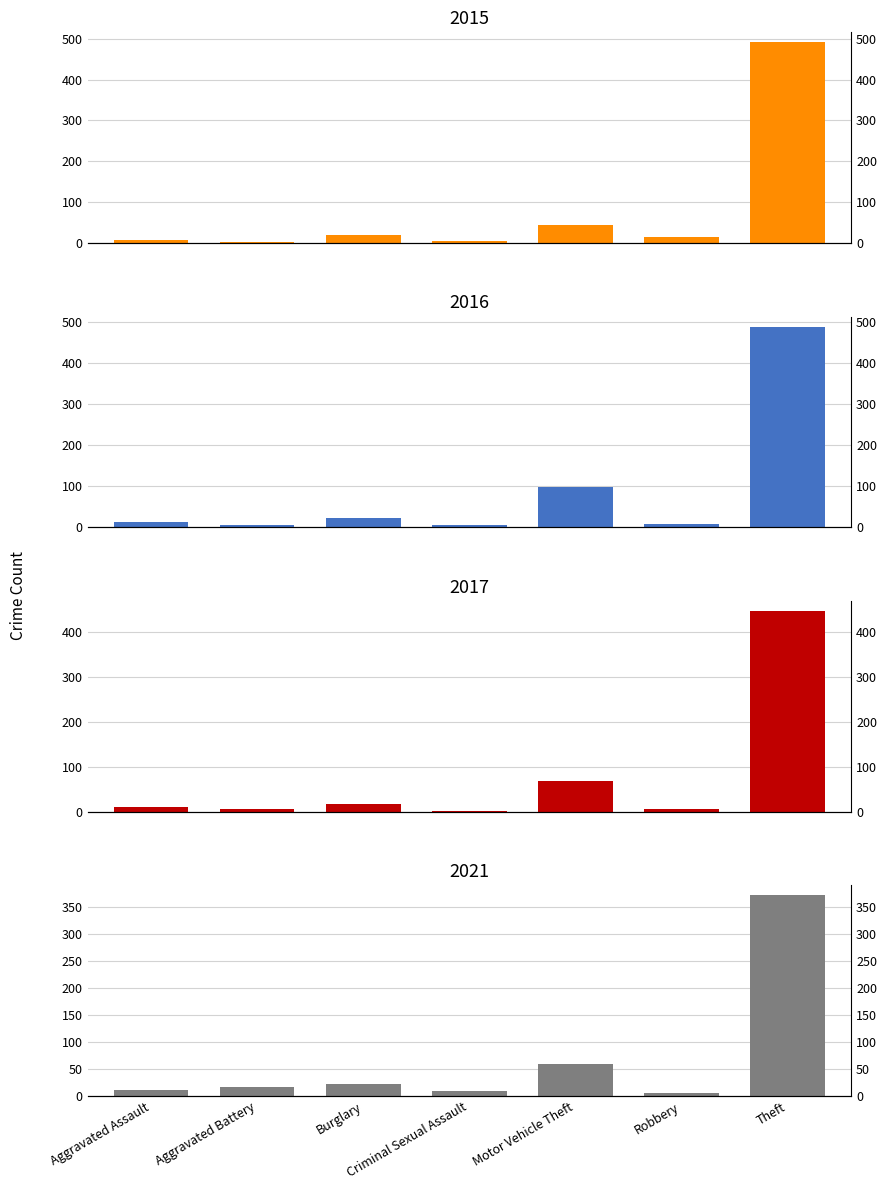

True or false: 2019 has a value of 5 at Aggravated Battery.

True